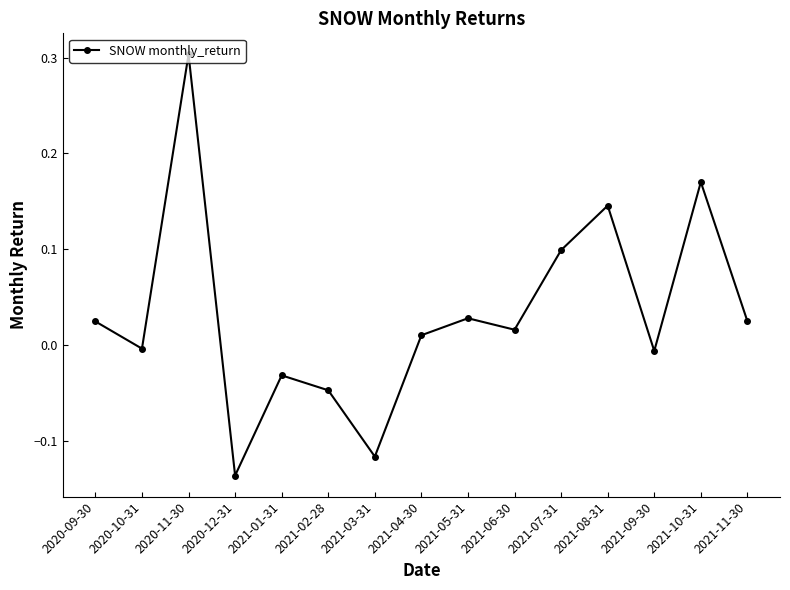

How many values are below 0?

6